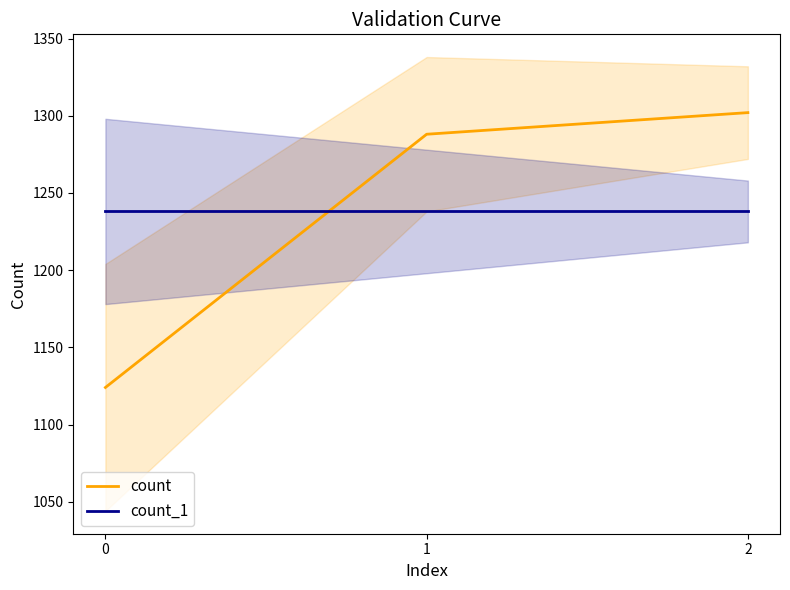

What is the value of the count_1 point at the 3rd from the left?

1238